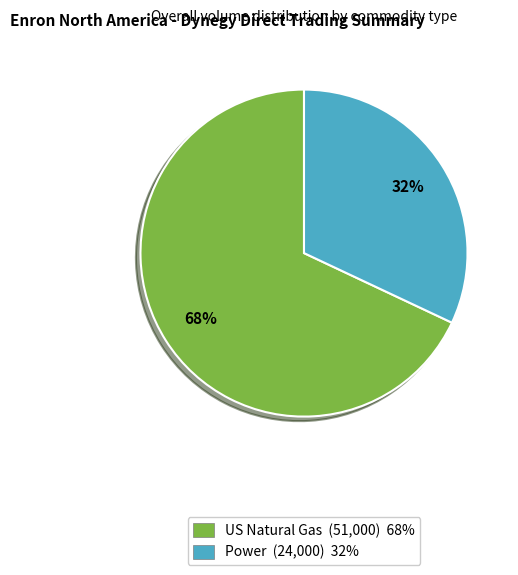

Combined, do Power (24,000) 32% and US Natural Gas (51,000) 68% account for over 50%?

Yes